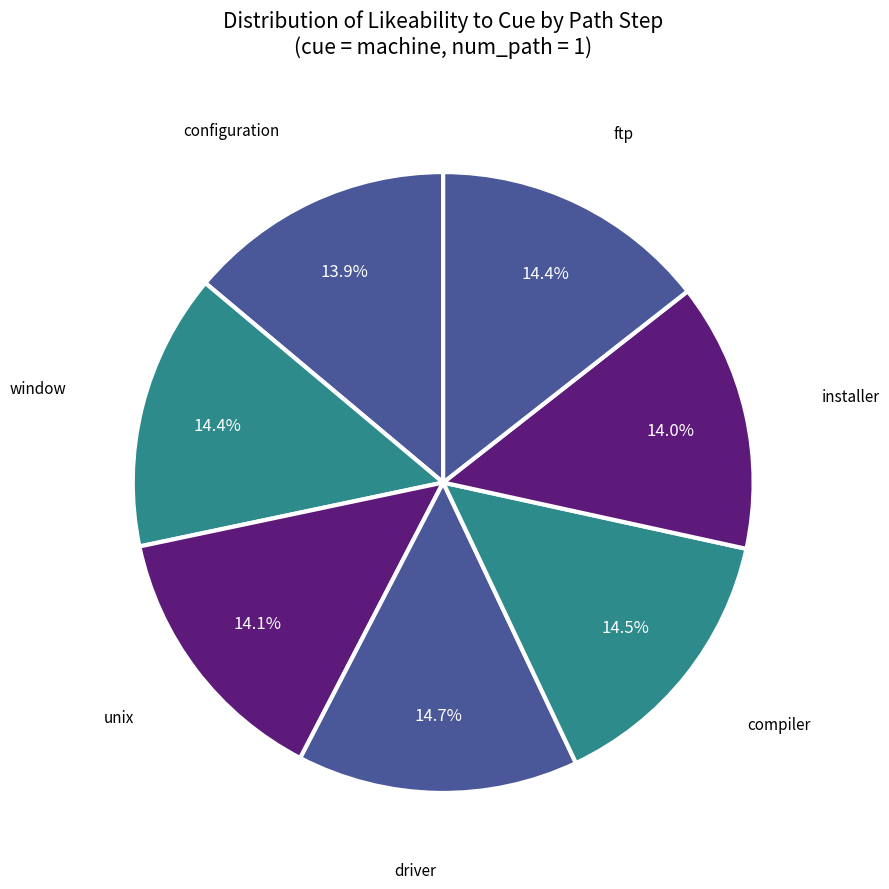

How many slices are in this pie chart?

7